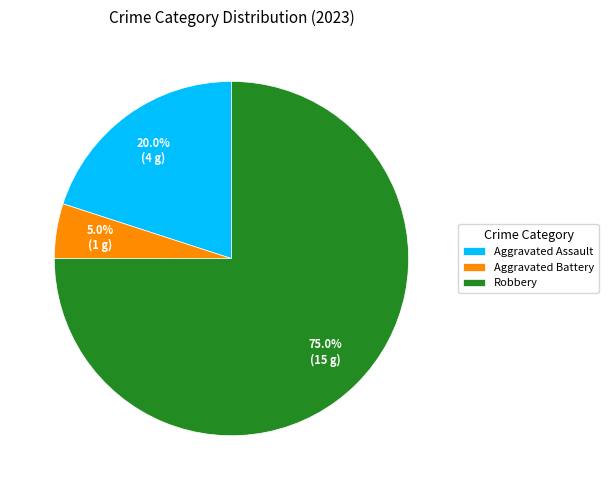

What percentage is the Aggravated Assault slice, to the nearest percent?

20%